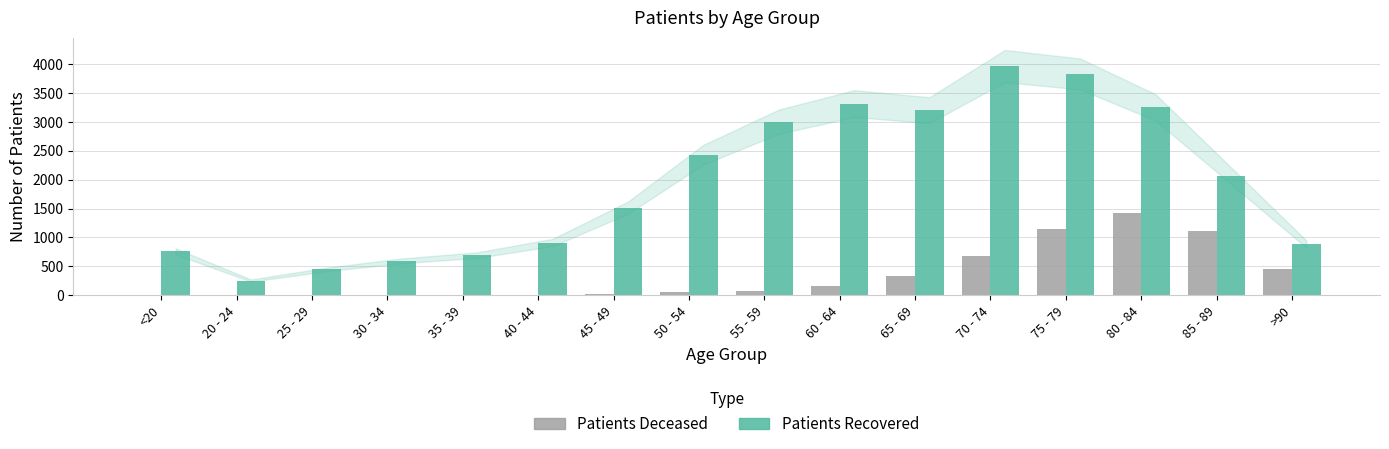

At which category is the sum across all series the highest?

75 - 79